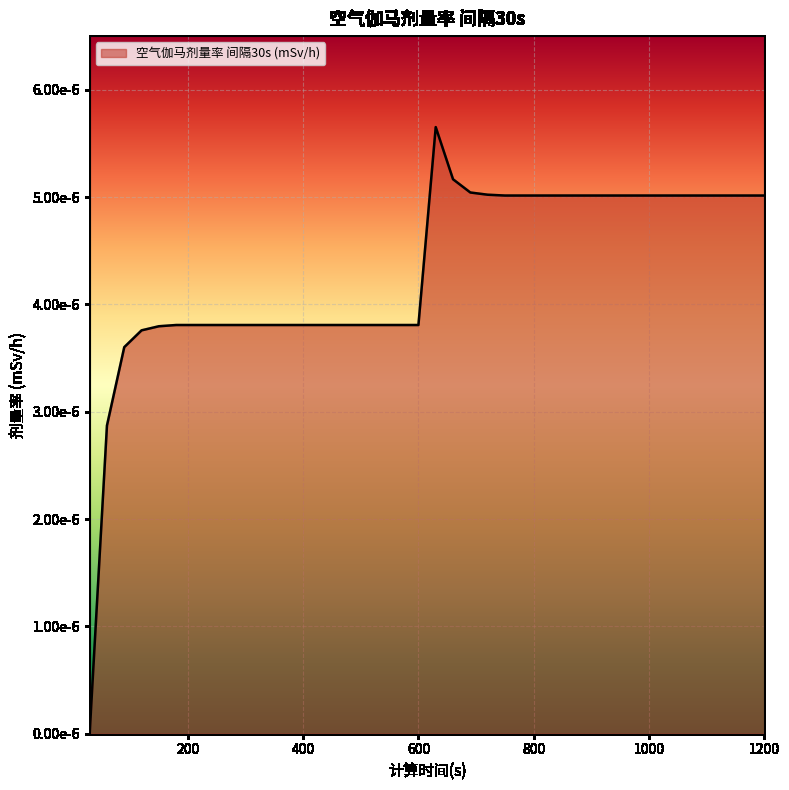

Does the chart display data point markers on the line(s)?

No